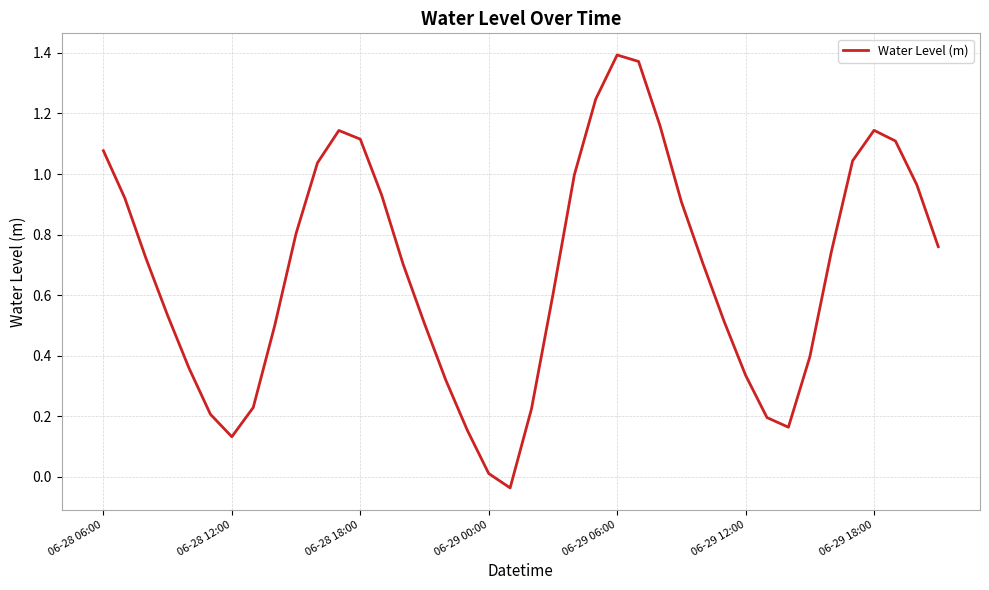

How many categories are shown in the chart?

40